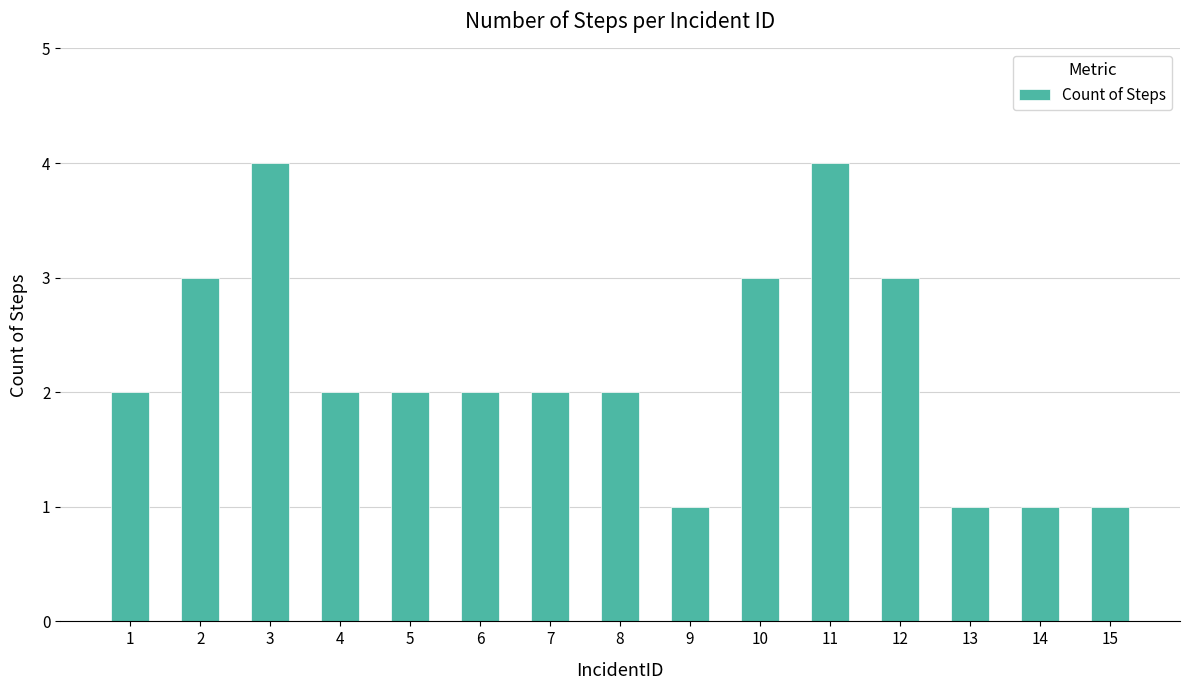

True or false: the data shows 2 at 6.

True